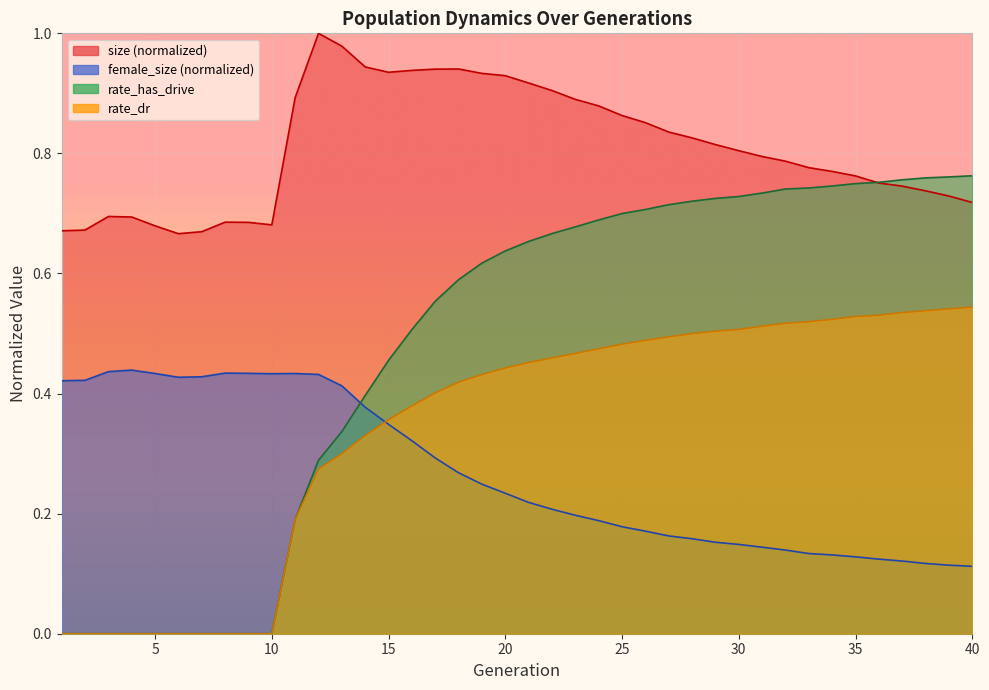

The value of female_size at 18 is 0.4. True or false?

False